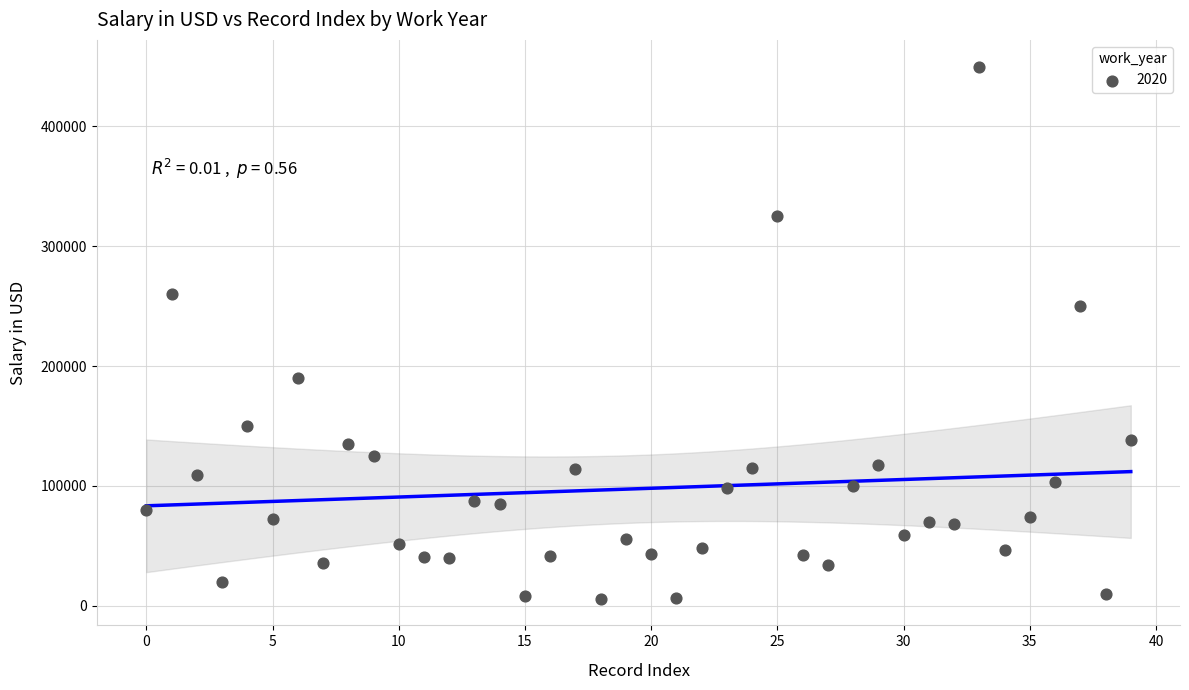

What Y value in the scatter plot is closest to 227853?

250000